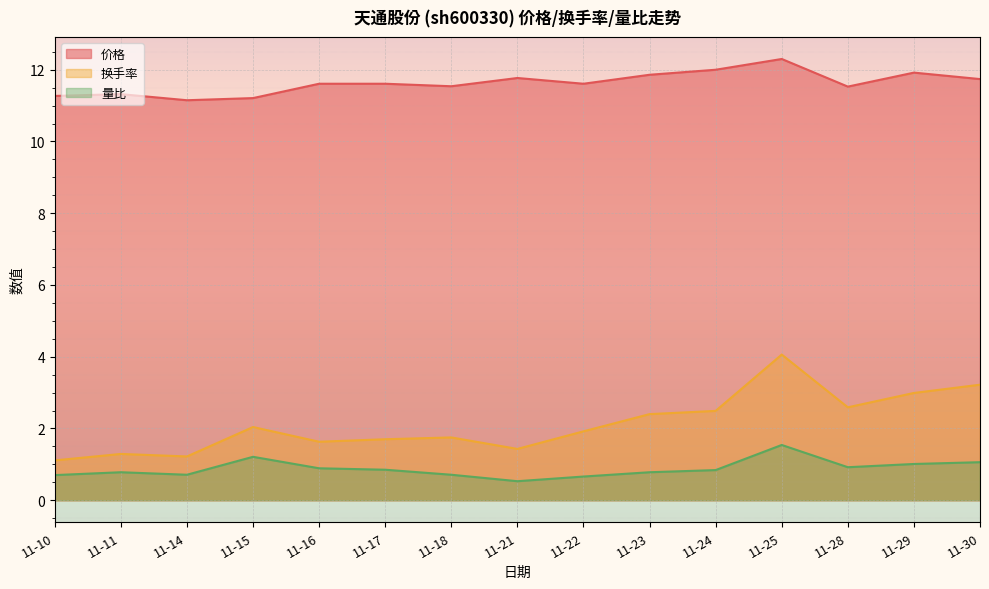

What are all the series names shown in the legend?

价格, 换手率, 量比